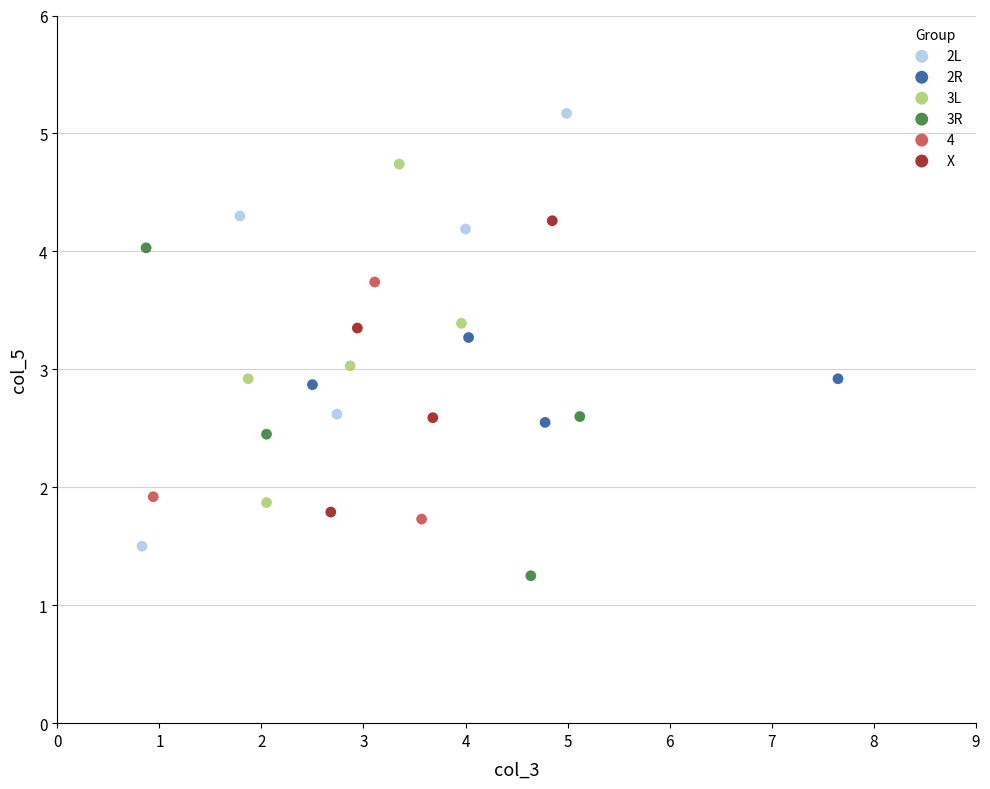

What are all the series names shown in the legend?

2L, 2R, 3L, 3R, 4, X